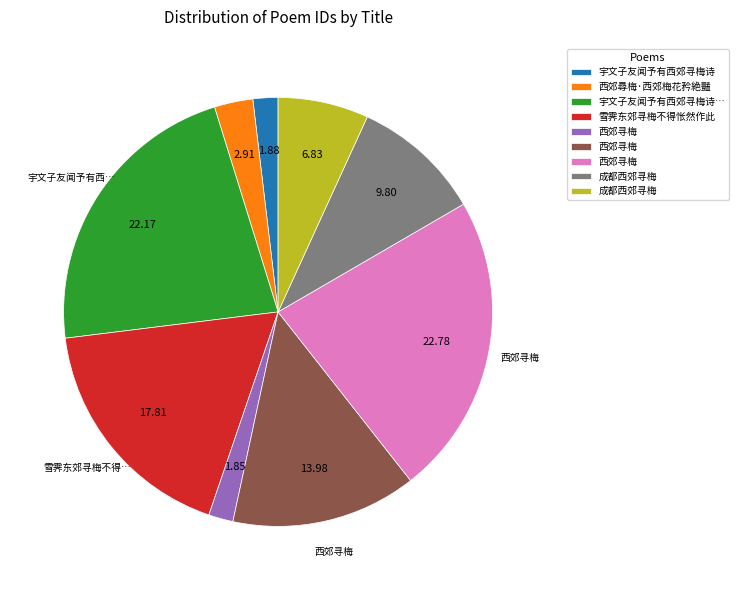

Does any single category account for the majority?

No